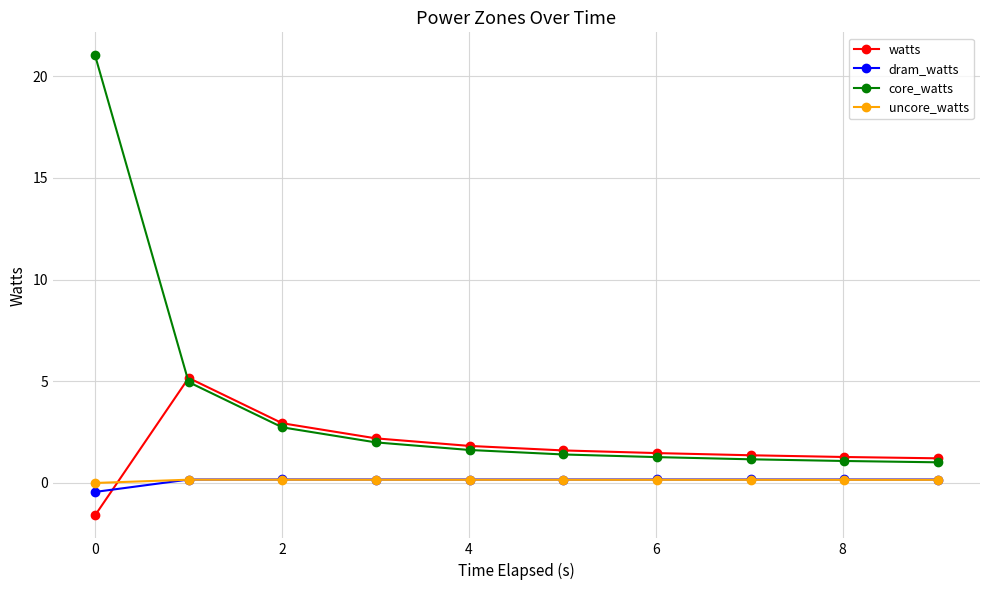

What is the value of the core_watts point at the 2nd from the left?

5.0